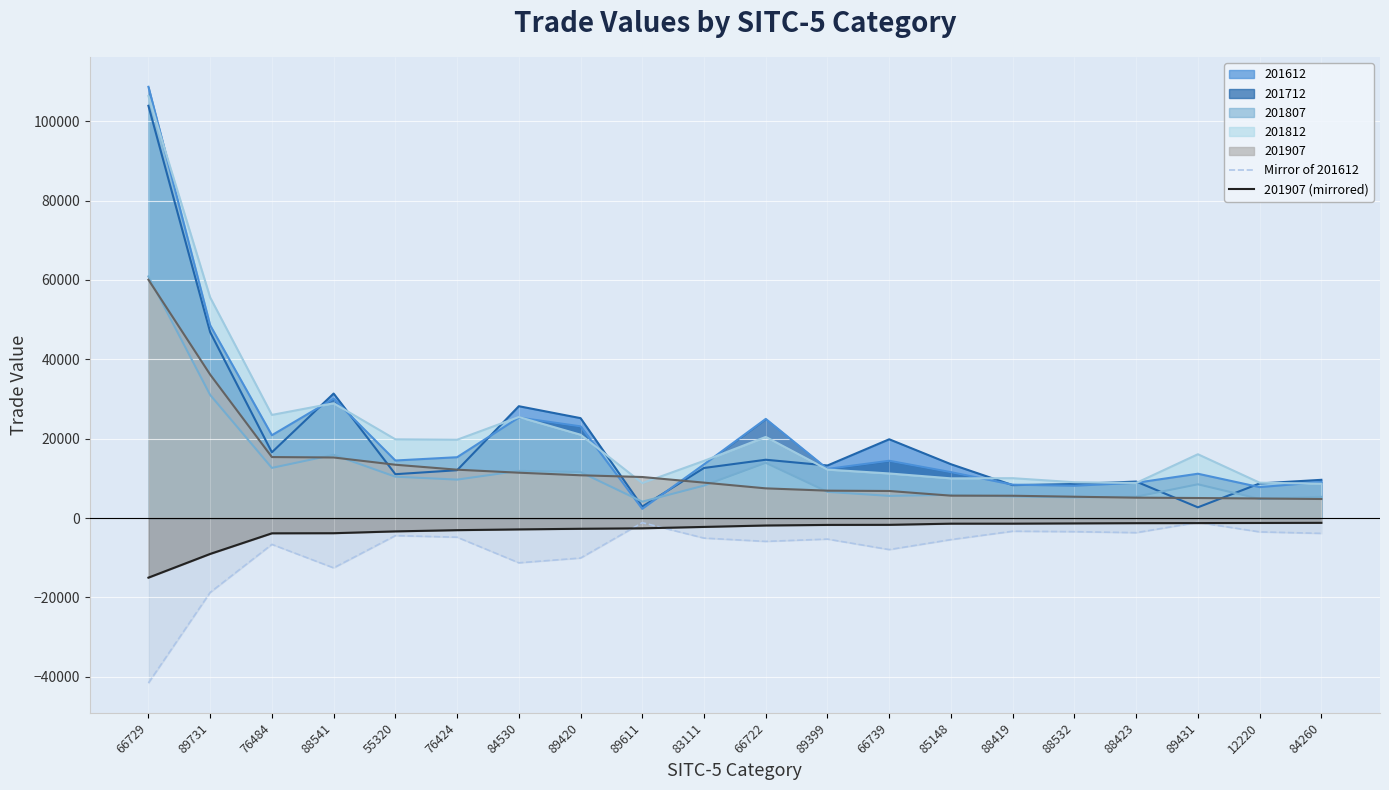

What is the spread (max minus min) of values at 89420?

35252.9